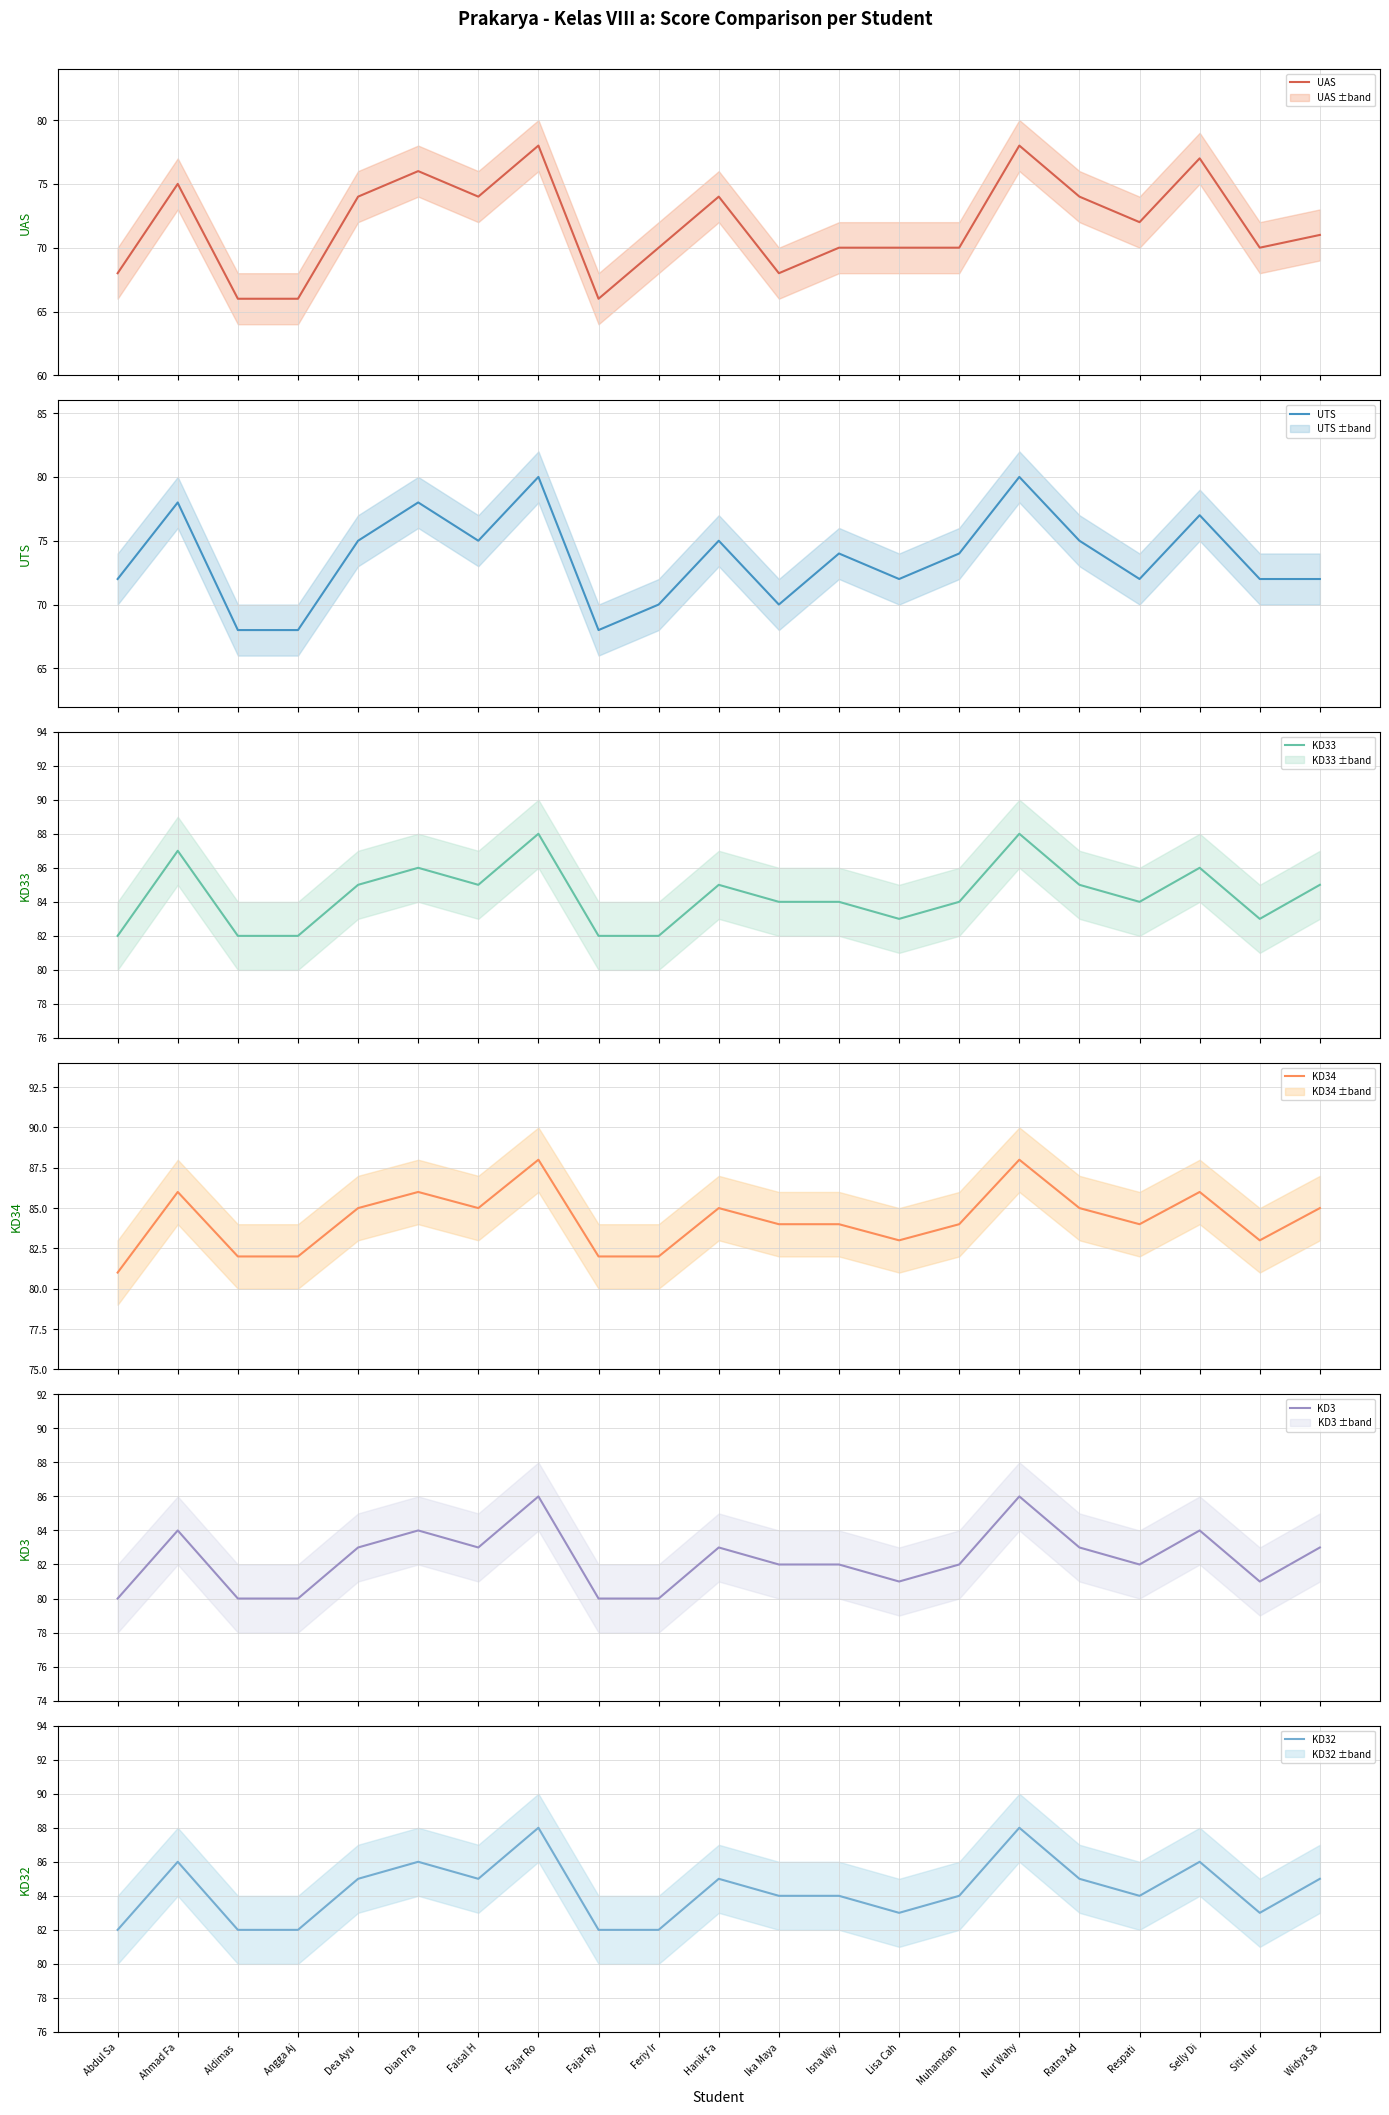

Which has a higher value, Ahmad Fa or Isna Wiy?

Ahmad Fa